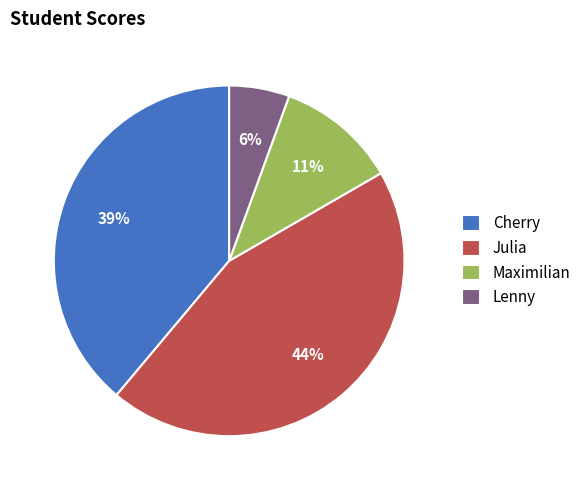

Is Lenny the majority of the pie?

No